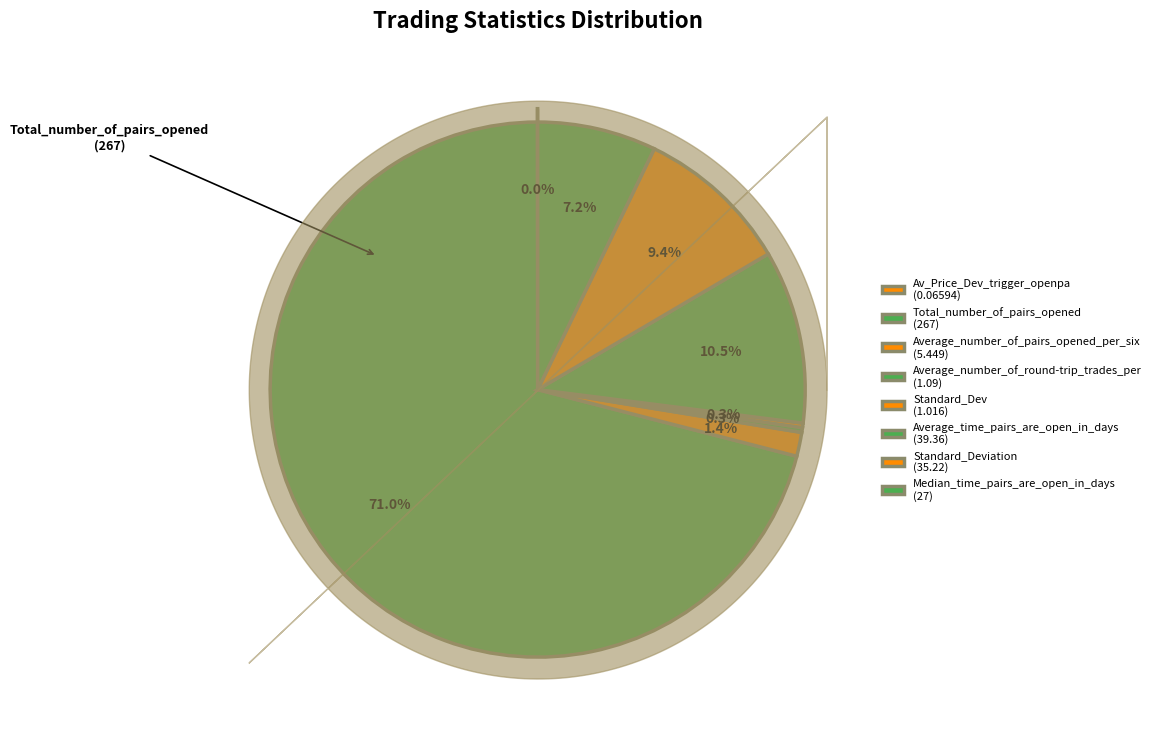

What percentage is the Standard_Deviation slice, to the nearest percent?

9%